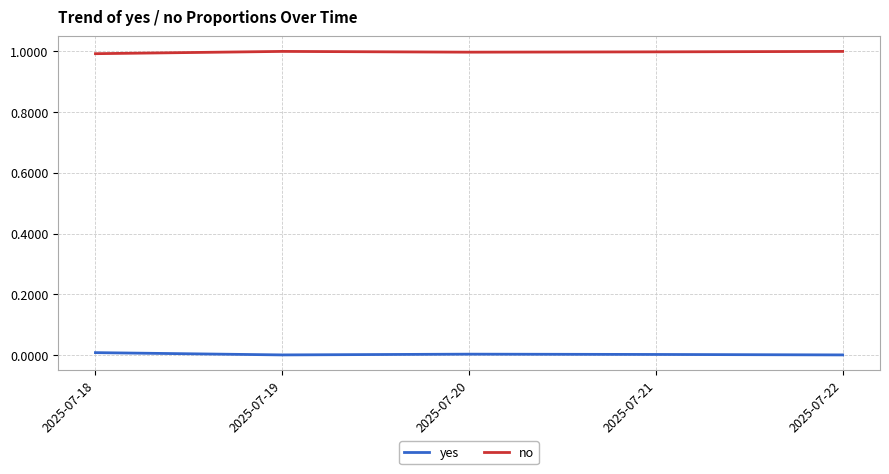

List the series in order of their overall mean, highest first.

no, yes